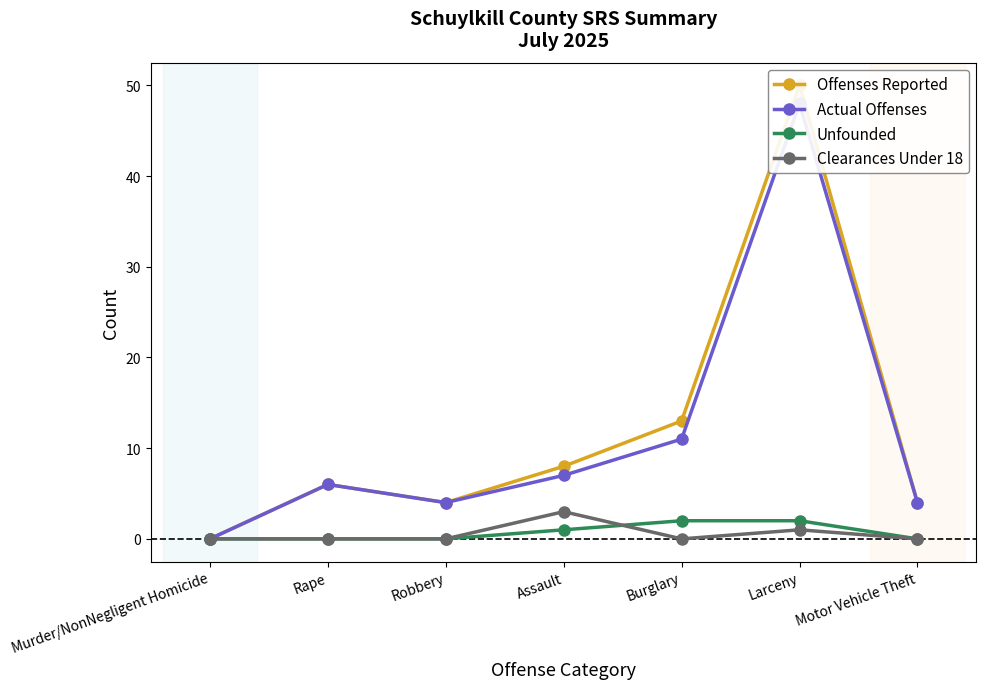

What is the label of the 5th point from the left?

Burglary